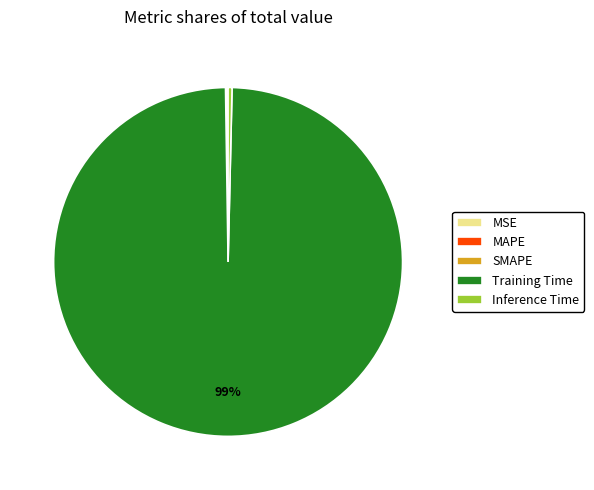

To the nearest percent, what is the average slice percentage?

20%